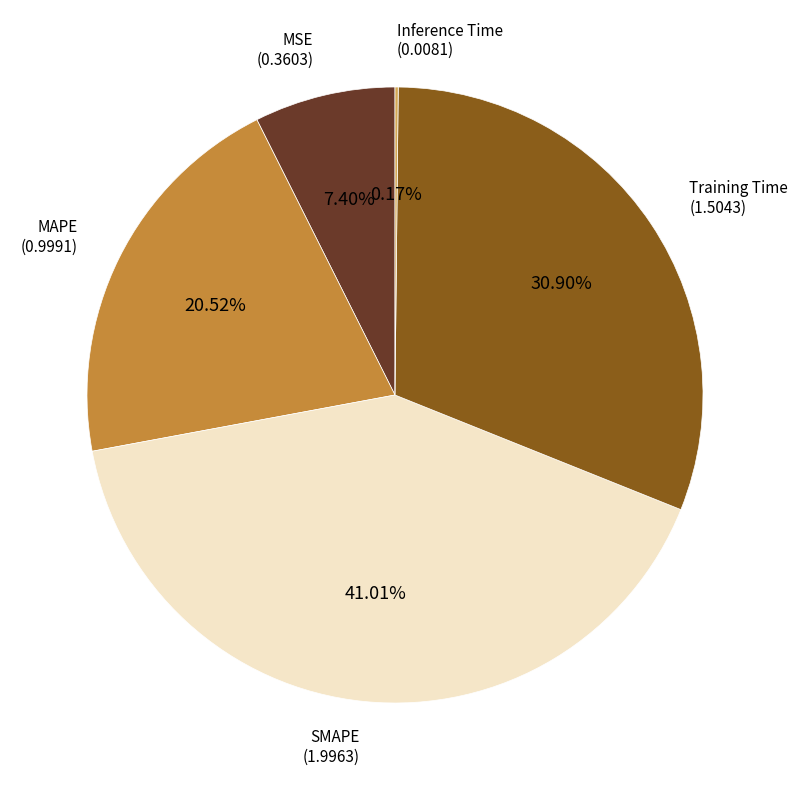

Which has a higher value, SMAPE or Training Time?

SMAPE